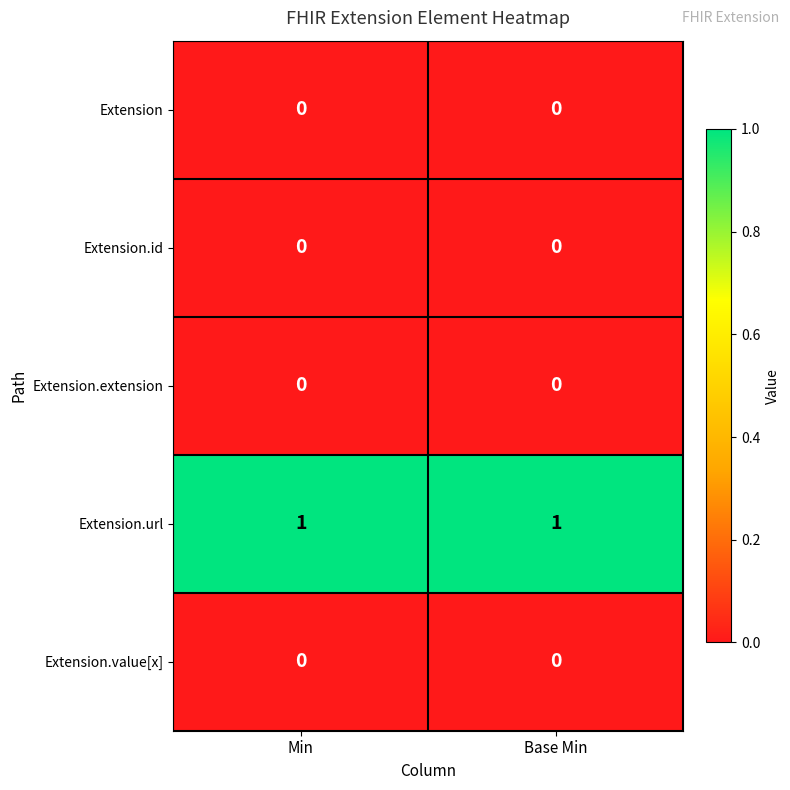

Reading right to left, transcribe all the data shown in this chart.

Extension: 0	0
Extension.id: 0	0
Extension.extension: 0	0
Extension.url: 1	1
Extension.value[x]: 0	0